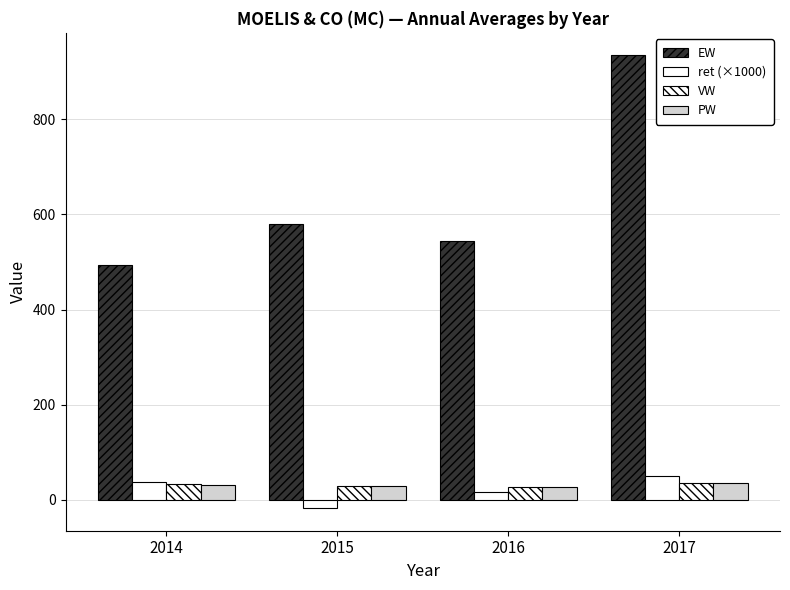

List the labels in order of VW value, largest first.

2017, 2014, 2015, 2016